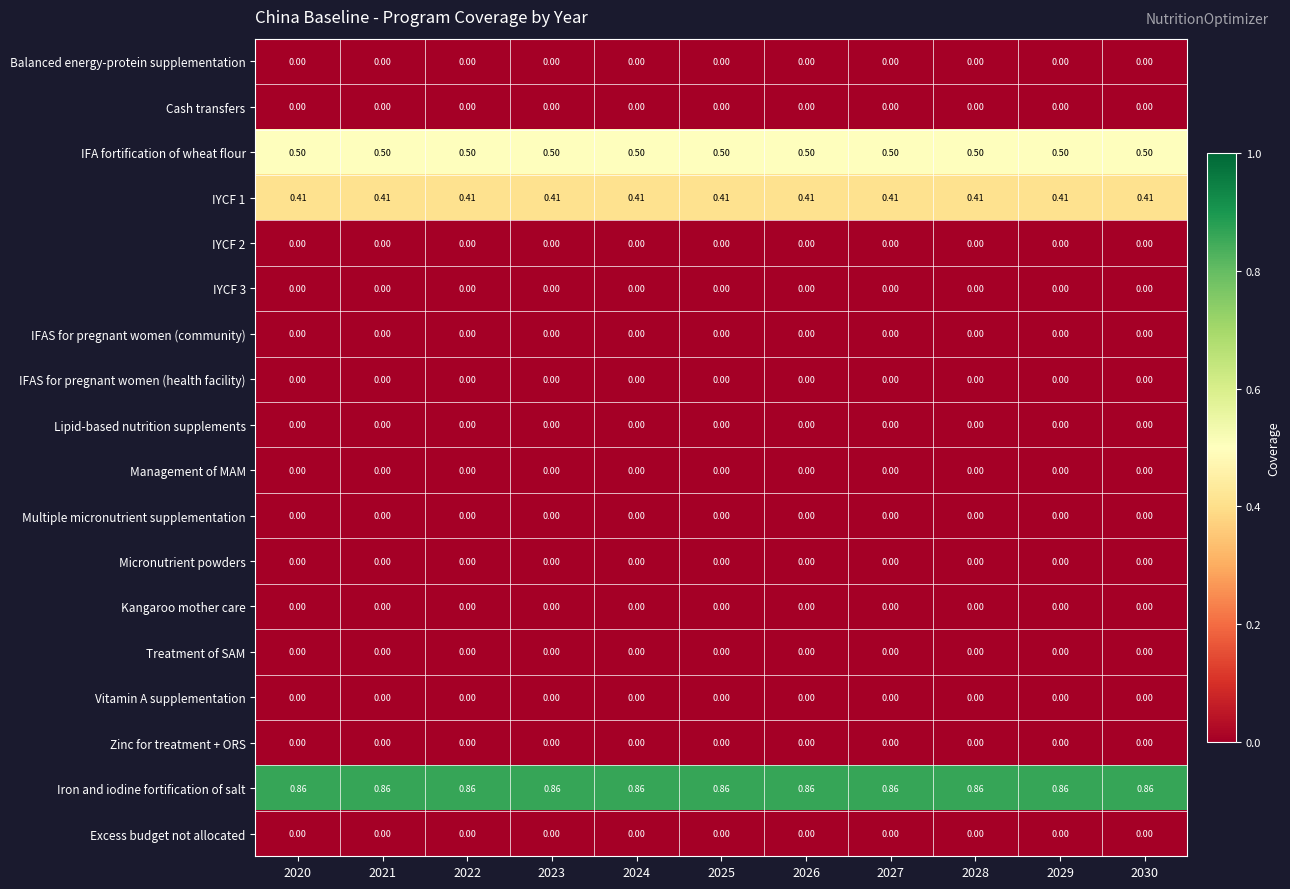

What is the total value across all series at 2024?

1.8